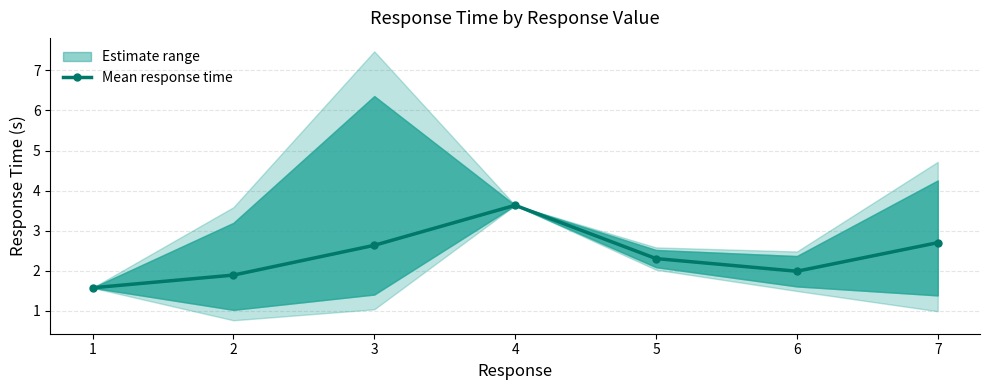

List the labels in order of value, smallest first.

1, 2, 6, 5, 3, 7, 4